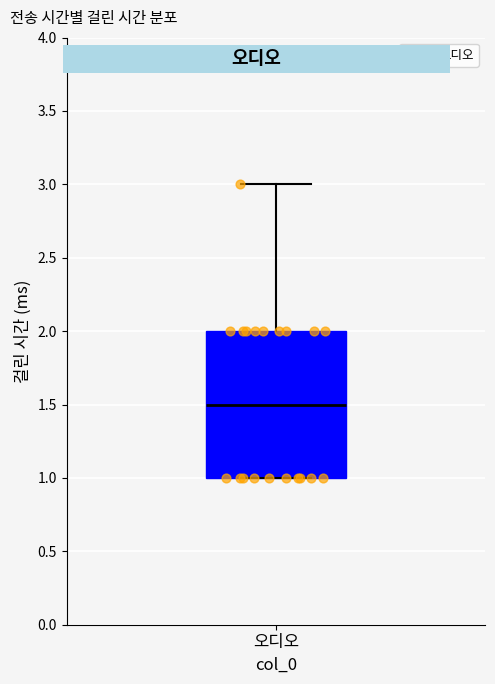

Transcribe this box plot: give where the median line is, the range the box spans, and where the two whiskers end, as read against the y-axis. The values are not printed on the chart, so give them approximately, as read against the axis.

median 1.5, box 1.0 to 2.0, whiskers 1.0 to 3.0